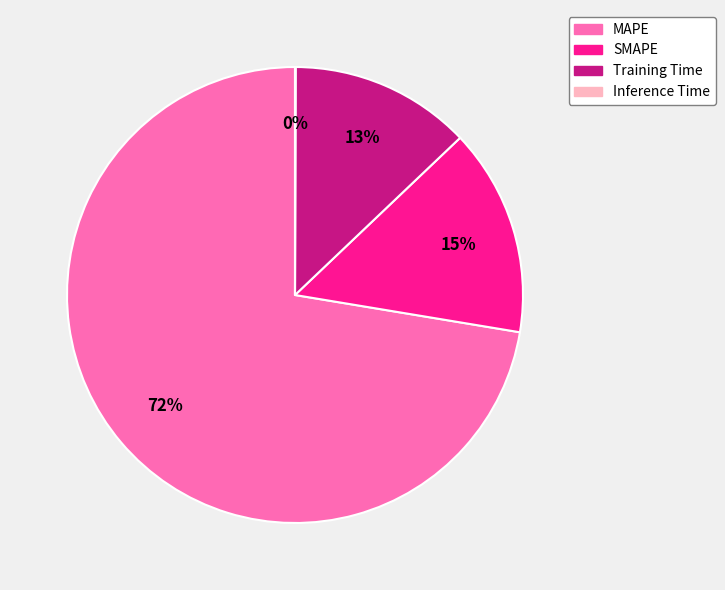

Between MAPE and Training Time, which is larger?

MAPE